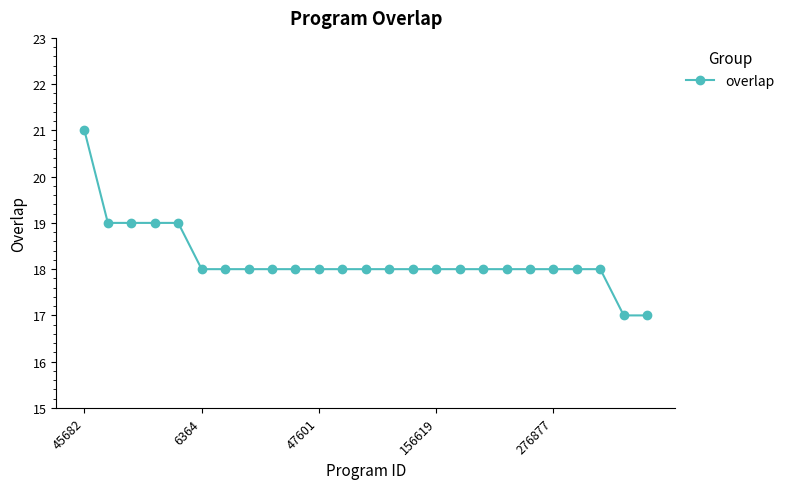

What is the greatest value displayed?

21